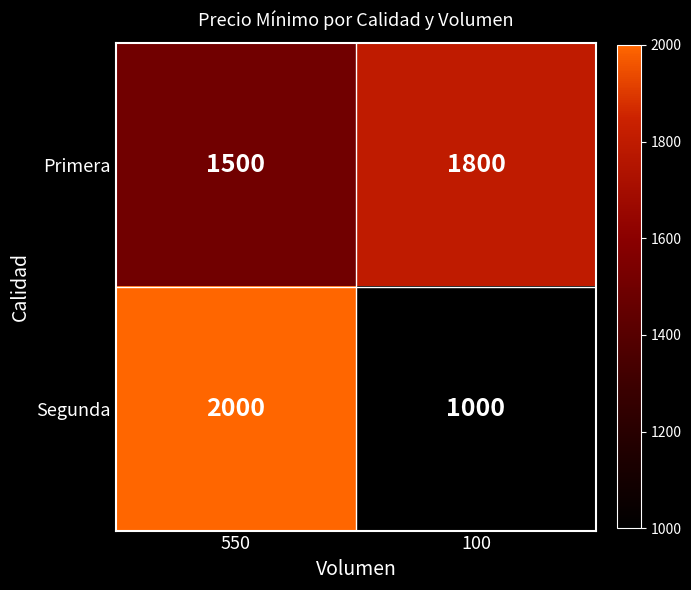

True or false: Segunda has a value of 258 at 100.

False